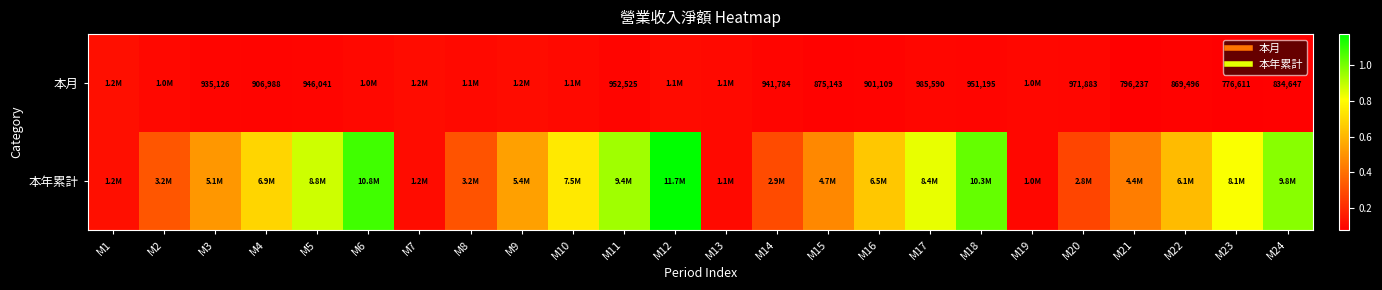

Read the 本月 value at M9.

1150400